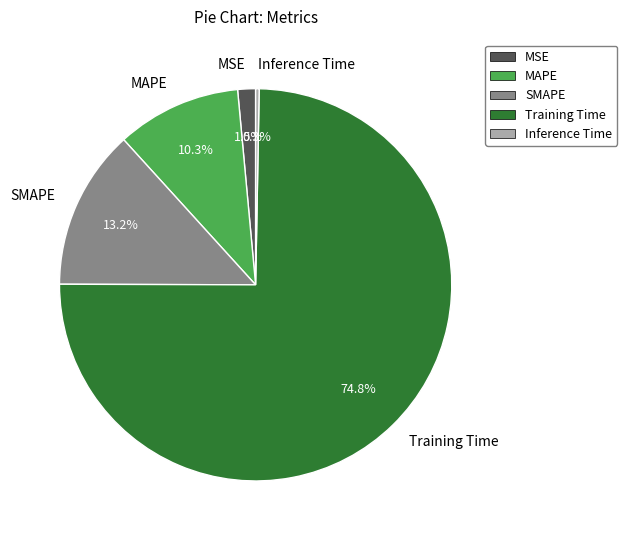

How many slices are in this pie chart?

5